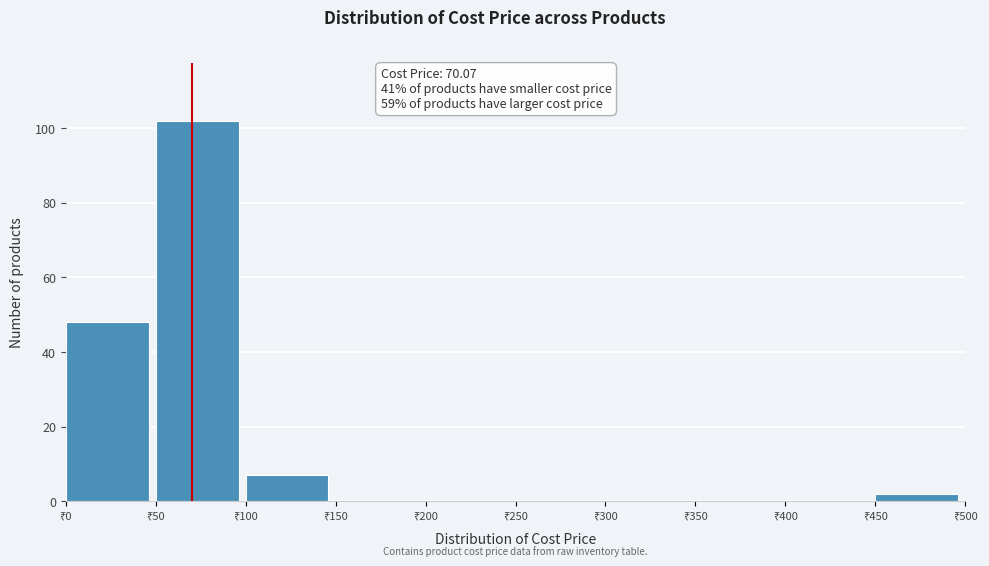

Reading left to right, transcribe this chart: for each bar, give the range it covers on the x-axis and its height. The values are not printed on the chart, so give them approximately, as read against the axis.

0 to 50: 48
50 to 100: 102
100 to 150: 8
150 to 200: 0
200 to 250: 0
250 to 300: 0
300 to 350: 0
350 to 400: 0
400 to 450: 0
450 to 500: 2